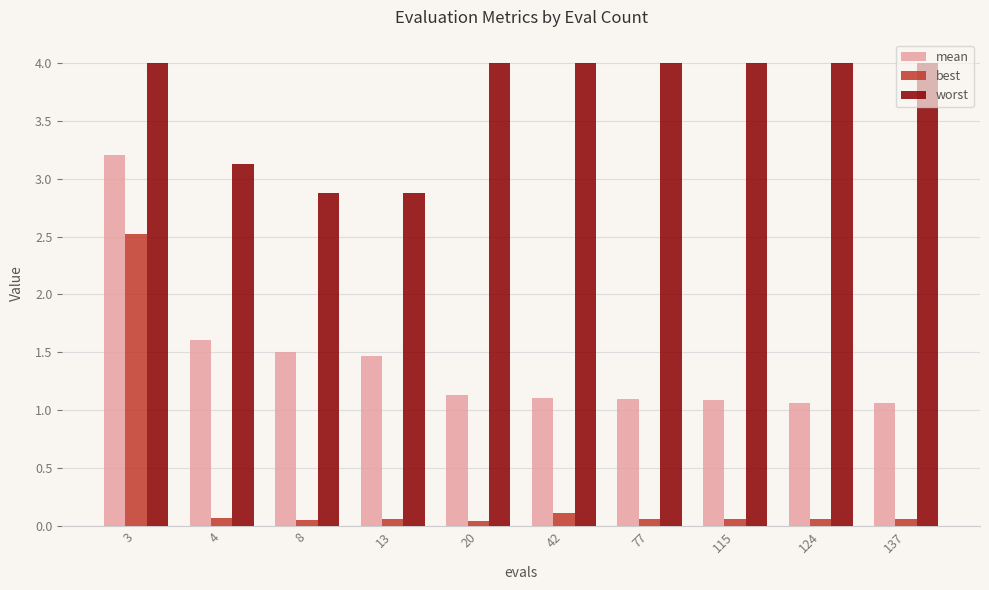

What is the difference between the maximum and second lowest values in the worst series?

1.1